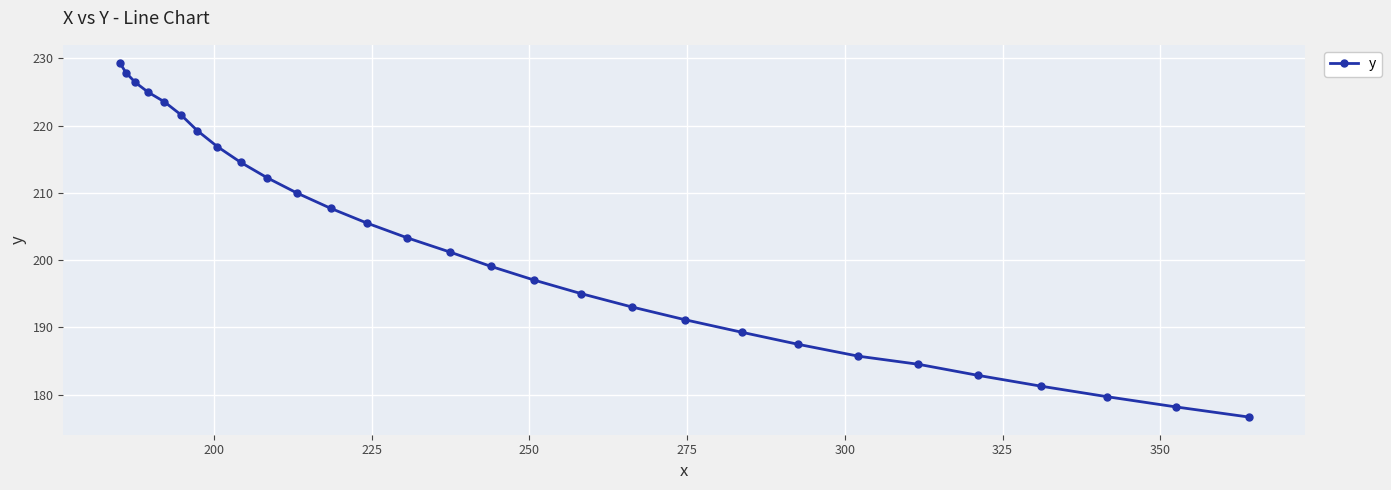

What is the value of the 23rd point from the left?

185.7